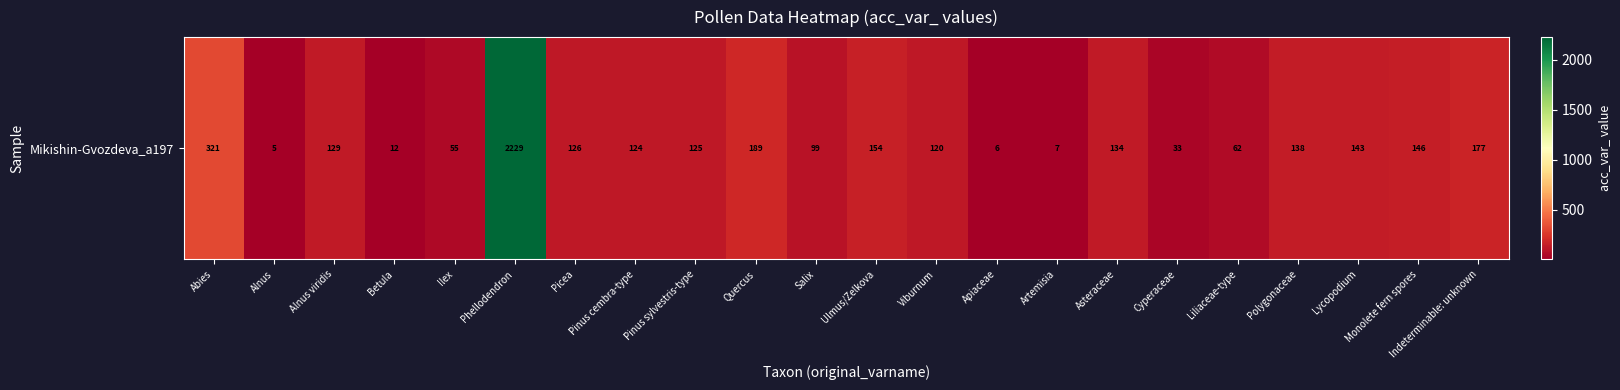

What is the sum of all values?

4534